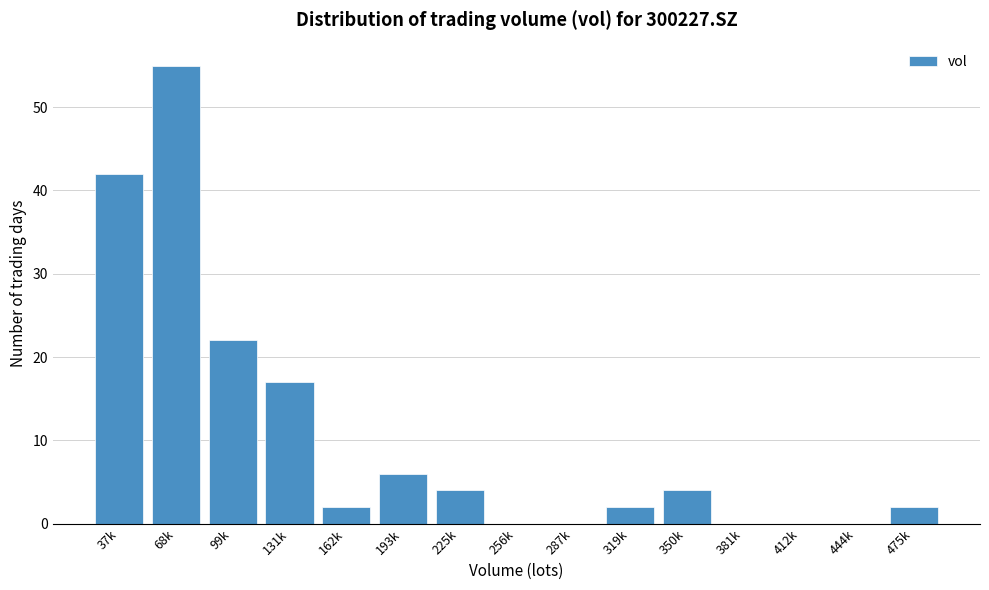

Reading left to right, transcribe all the data shown in this chart.

37k=42	68k=55	99k=22	131k=17	162k=2	193k=6	225k=4	256k=0	287k=0	319k=2	350k=4	381k=0	412k=0	444k=0	475k=2